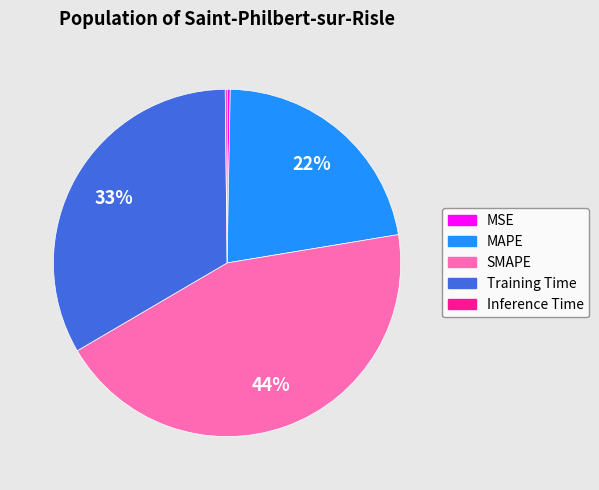

To the nearest percent, what is the difference between the MSE and SMAPE slice percentages?

44%